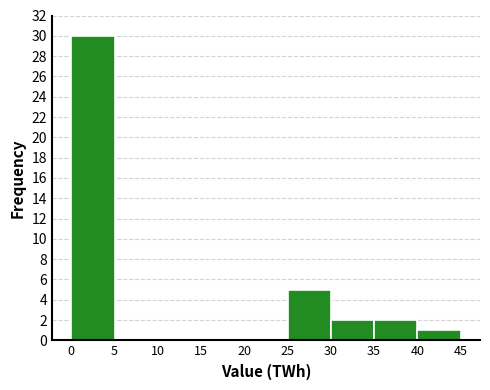

Reading left to right, transcribe this chart: for each bar, give the range it covers on the x-axis and its height. The values are not printed on the chart, so give them approximately, as read against the axis.

0 to 5: 30
5 to 10: 0
10 to 15: 0
15 to 20: 0
20 to 25: 0
25 to 30: 5
30 to 35: 2
35 to 40: 2
40 to 45: 1